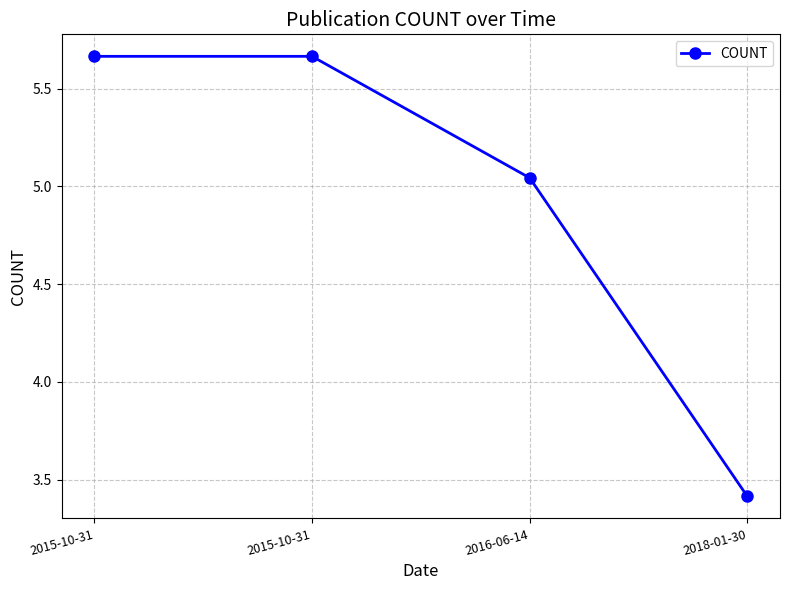

Rank the categories by value from highest to lowest.

2015-10-31, 2015-10-31, 2016-06-14, 2018-01-30